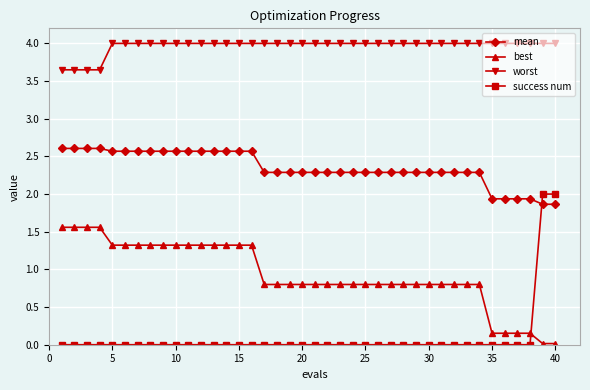

List the series in order of their overall mean, highest first.

worst, mean, best, success num